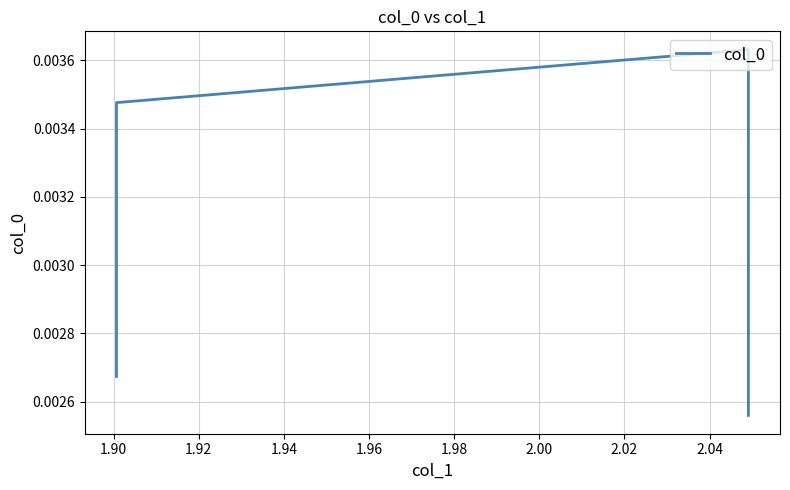

How many points are higher than both their immediate neighbors (excluding endpoints)?

1